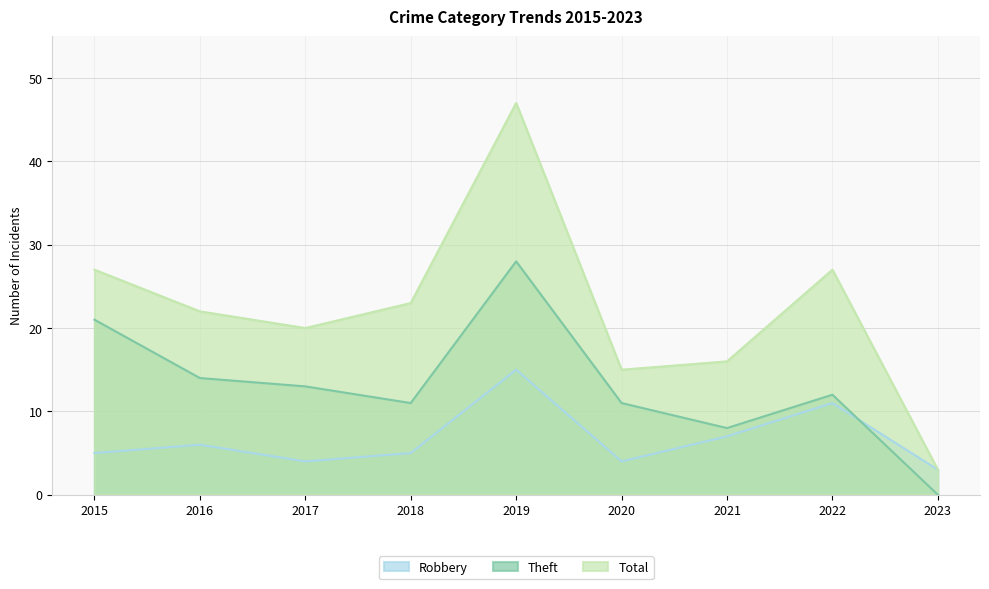

How many data points does each series have?

9